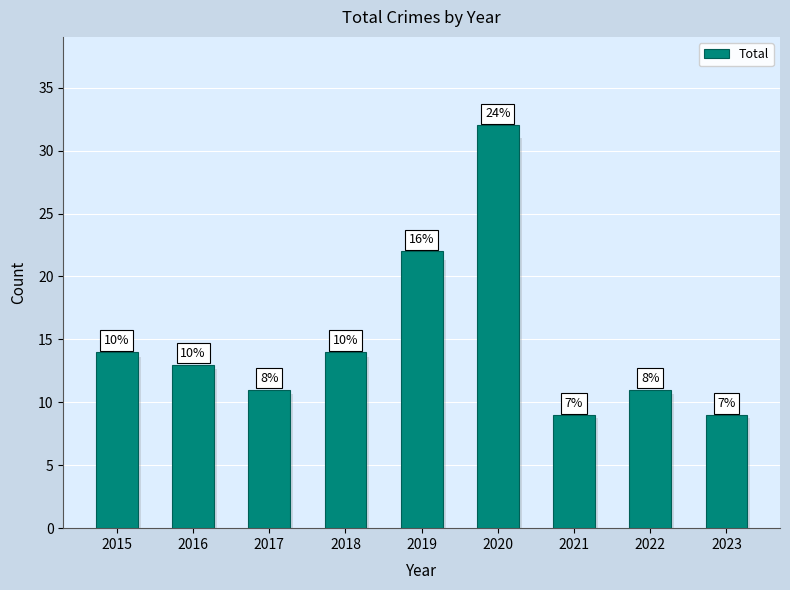

What is the difference between the values at 2015 and 2022?

3